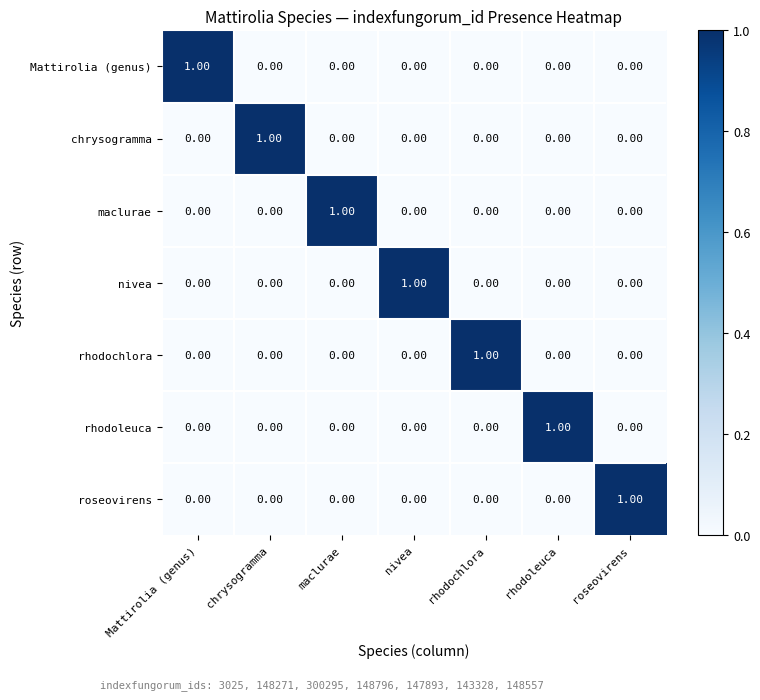

What is the difference between the highest and lowest values at chrysogramma?

1